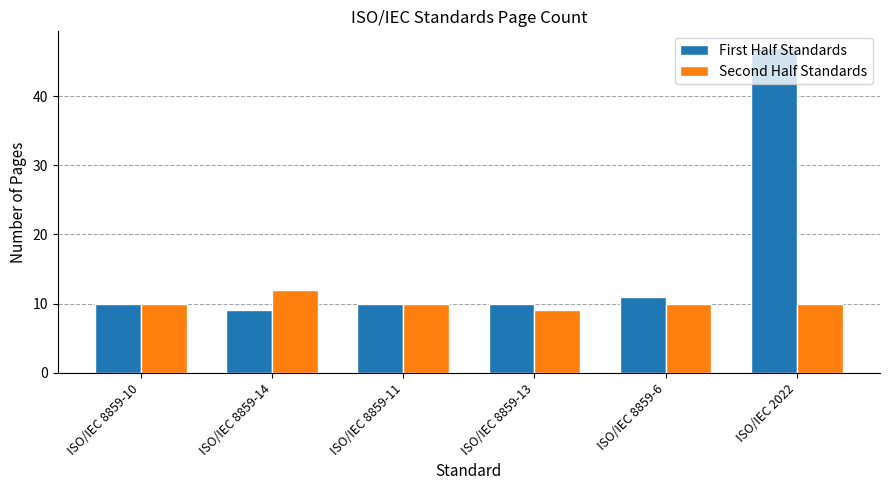

Which series has the widest spread of values?

First Half Standards